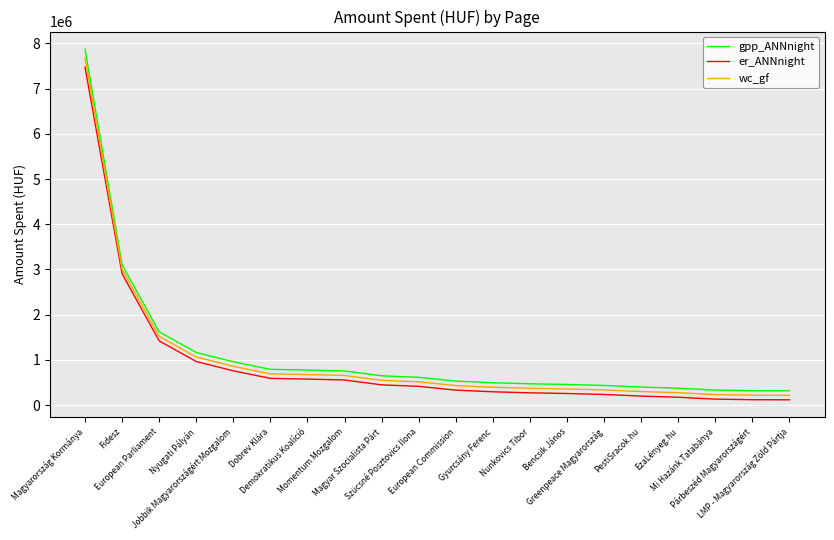

What is the difference between the maximum and minimum values in the er_ANNnight series?

7352697